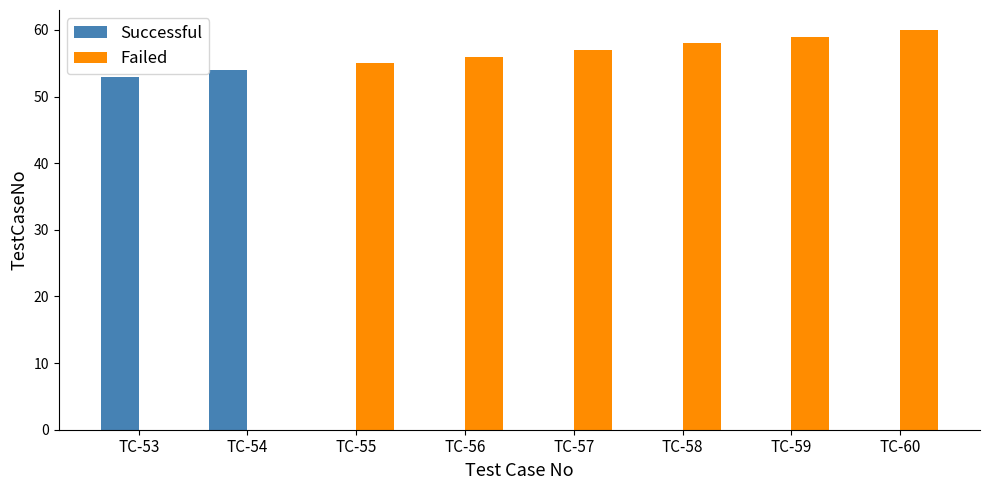

True or false: Failed has a value of 56 at TC-56.

True